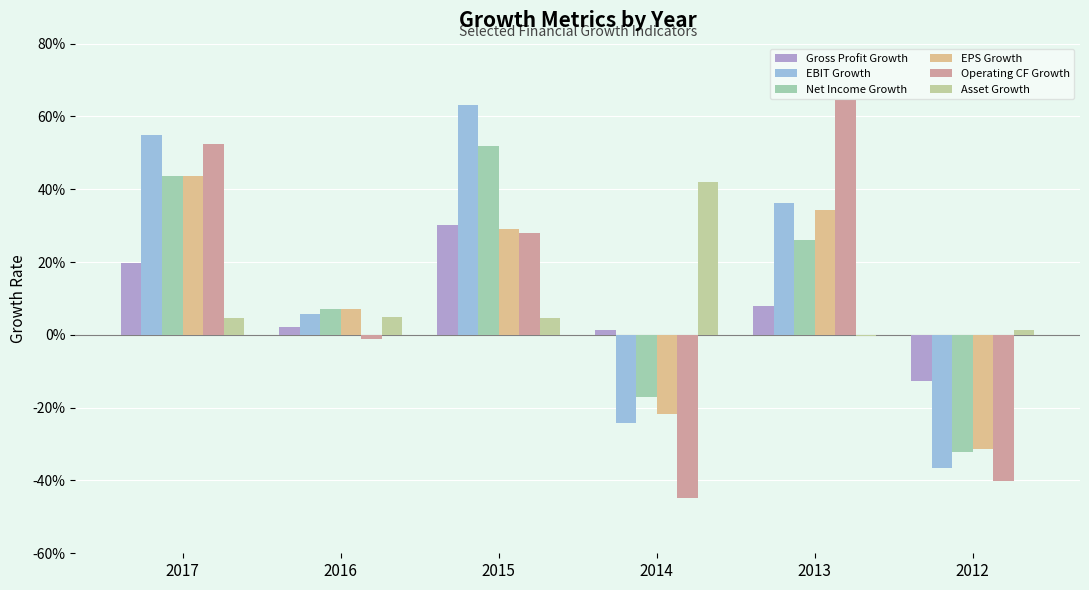

Are the bars grouped side by side (vs. stacked)?

Yes